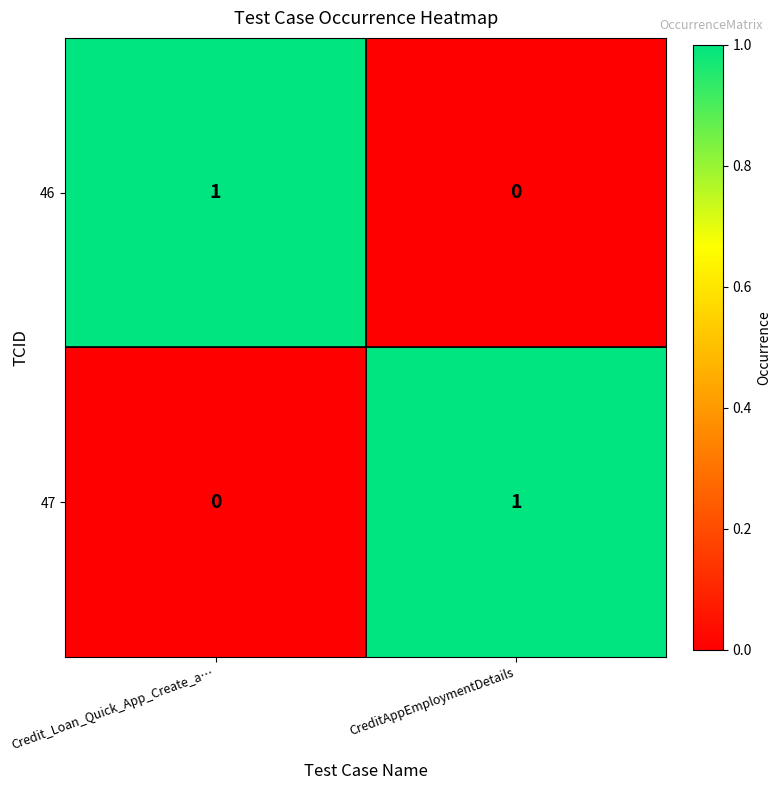

The value of 47 at Credit_Loan_Quick_App_Create_a… is 0. True or false?

True